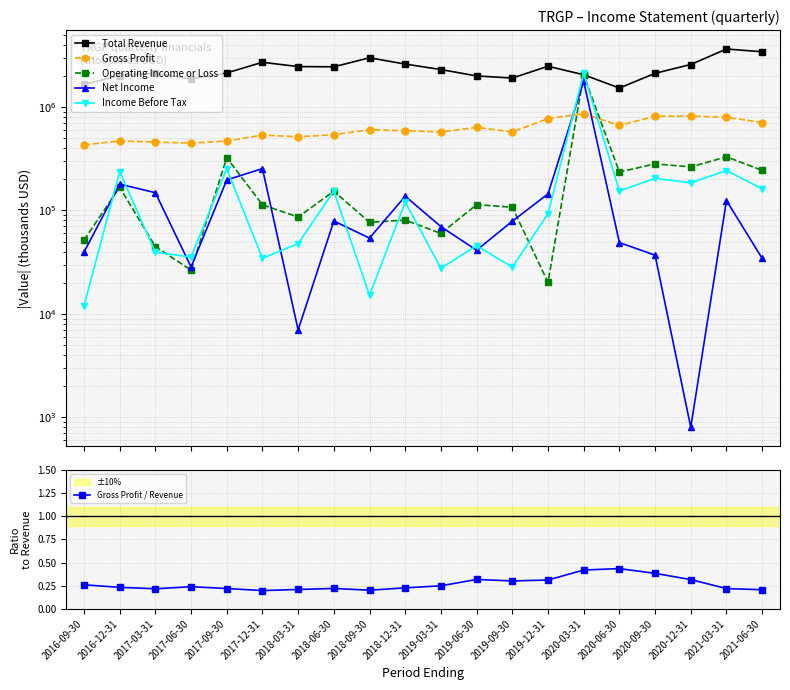

What position from the left is 2020-06-30?

16